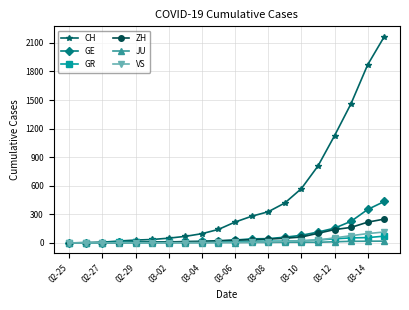

What is the highest value of the ZH series?

250